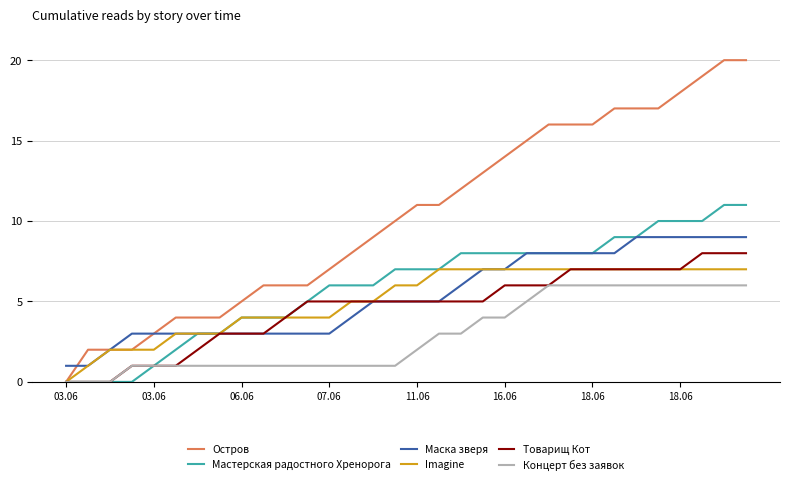

Which series has the largest range (max minus min)?

Остров